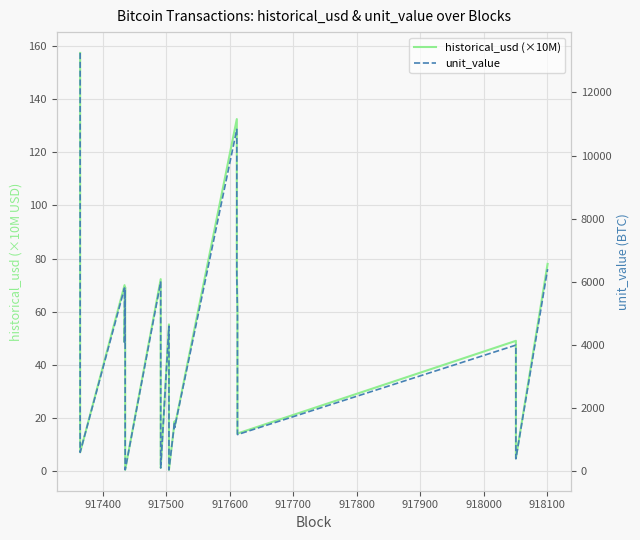

How many data points does each series have?

19